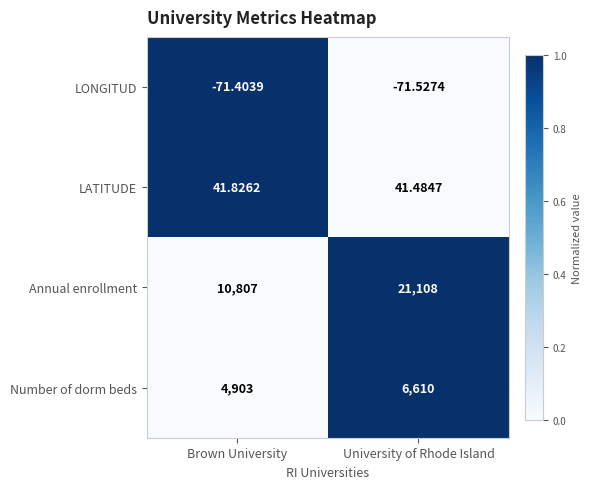

What is the difference between the highest and lowest values at Brown University?

10878.4